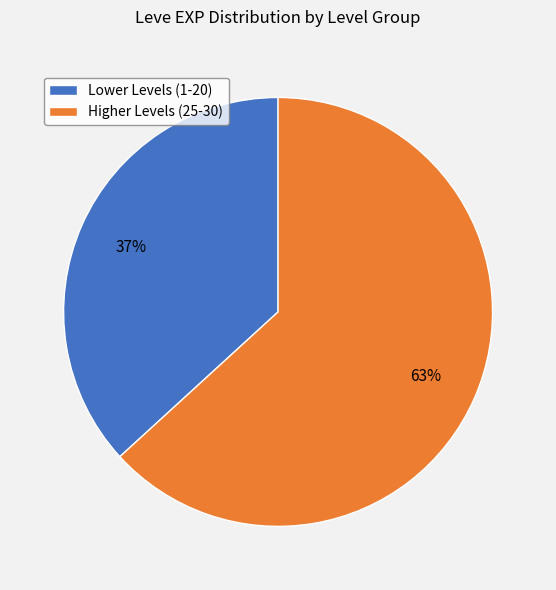

Which slice is the smallest?

Lower Levels (1-20)